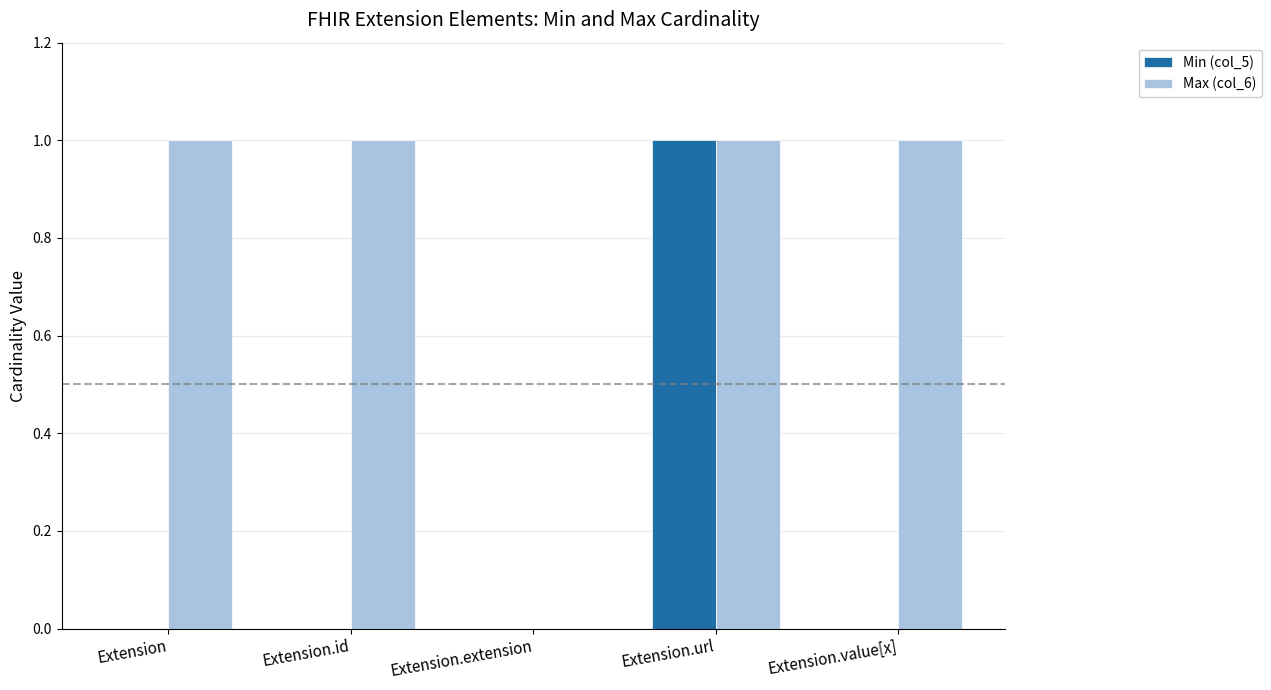

Between Extension and Extension.extension, which series saw the biggest shift?

Max (col_6)